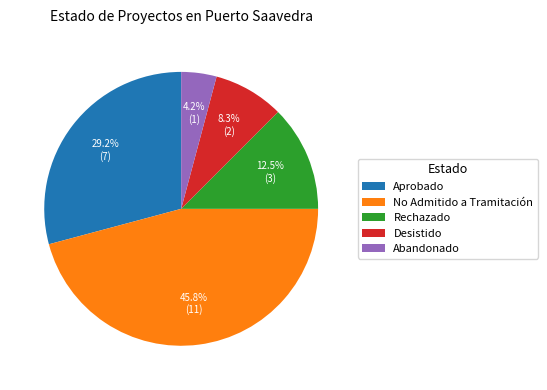

Is it true that Aprobado is 29% of the pie?

True